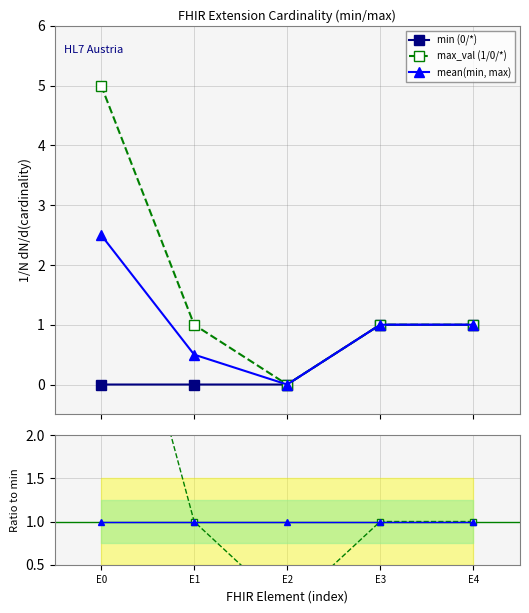

True or false: Ratio mean has more than 2 interior local peaks.

False